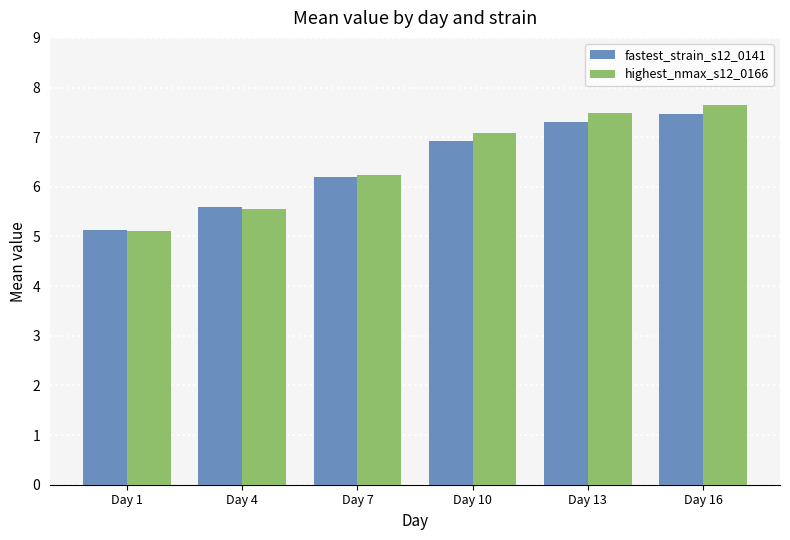

Reading right to left, list all the values displayed in this chart.

fastest_strain_s12_0141: 7.5	7.3	6.9	6.2	5.6	5.1
highest_nmax_s12_0166: 7.6	7.5	7.1	6.2	5.6	5.1